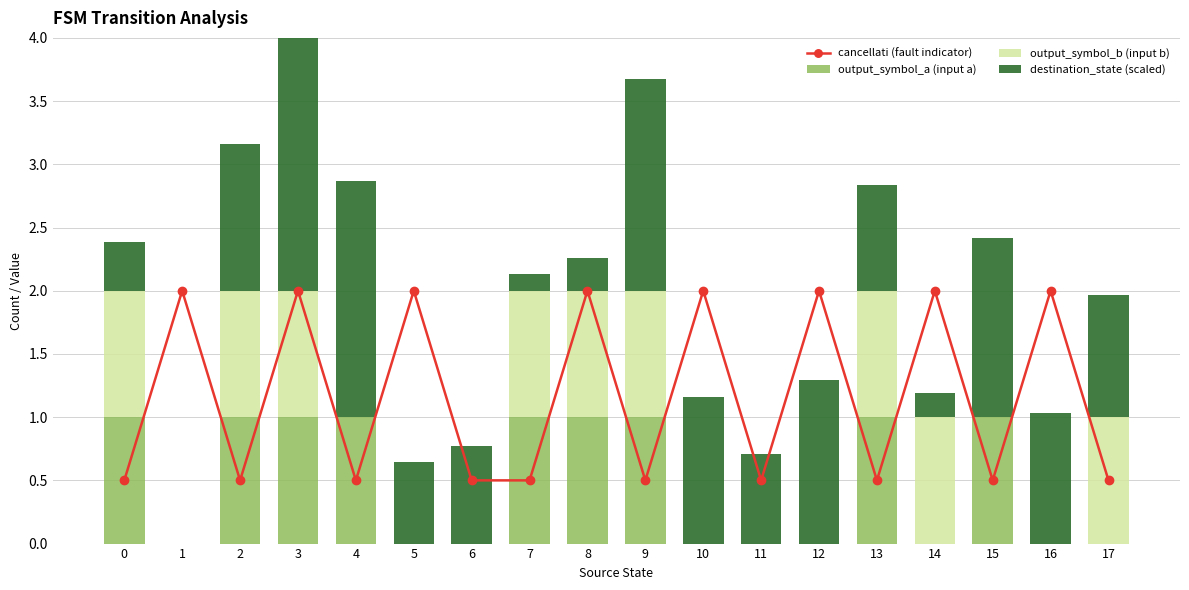

Which label corresponds to the smallest value in the chart?

1